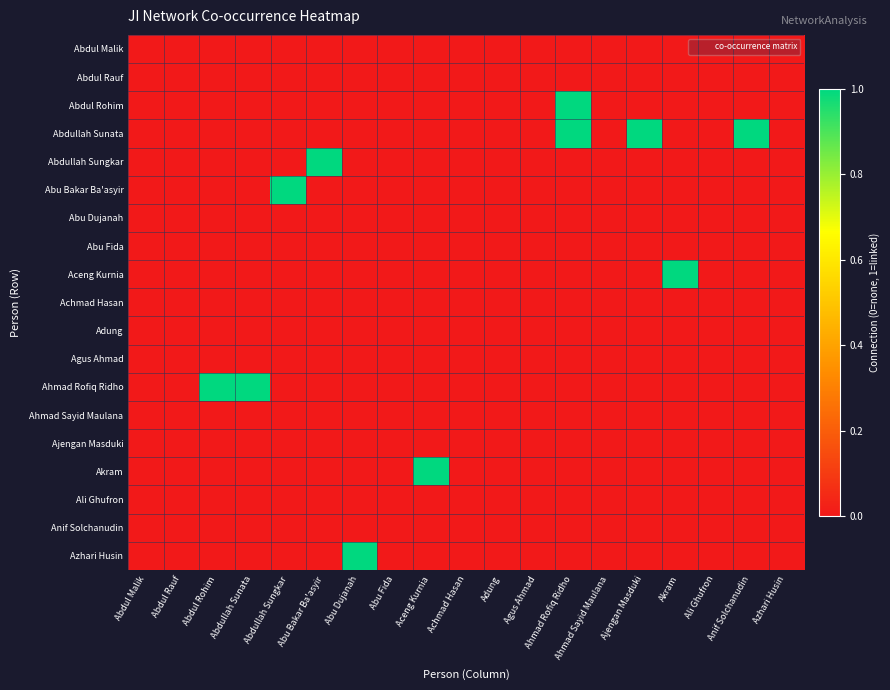

Reading left to right, list all the values displayed in this chart.

Abdul Malik: Abdul Malik=0	Abdul Rauf=0	Abdul Rohim=0	Abdullah Sunata=0	Abdullah Sungkar=0	Abu Bakar Ba'asyir=0	Abu Dujanah=0	Abu Fida=0	Aceng Kurnia=0	Achmad Hasan=0	Adung=0	Agus Ahmad=0	Ahmad Rofiq Ridho=0	Ahmad Sayid Maulana=0	Ajengan Masduki=0	Akram=0	Ali Ghufron=0	Anif Solchanudin=0	Azhari Husin=0
Abdul Rauf: Abdul Malik=0	Abdul Rauf=0	Abdul Rohim=0	Abdullah Sunata=0	Abdullah Sungkar=0	Abu Bakar Ba'asyir=0	Abu Dujanah=0	Abu Fida=0	Aceng Kurnia=0	Achmad Hasan=0	Adung=0	Agus Ahmad=0	Ahmad Rofiq Ridho=0	Ahmad Sayid Maulana=0	Ajengan Masduki=0	Akram=0	Ali Ghufron=0	Anif Solchanudin=0	Azhari Husin=0
Abdul Rohim: Abdul Malik=0	Abdul Rauf=0	Abdul Rohim=0	Abdullah Sunata=0	Abdullah Sungkar=0	Abu Bakar Ba'asyir=0	Abu Dujanah=0	Abu Fida=0	Aceng Kurnia=0	Achmad Hasan=0	Adung=0	Agus Ahmad=0	Ahmad Rofiq Ridho=1	Ahmad Sayid Maulana=0	Ajengan Masduki=0	Akram=0	Ali Ghufron=0	Anif Solchanudin=0	Azhari Husin=0
Abdullah Sunata: Abdul Malik=0	Abdul Rauf=0	Abdul Rohim=0	Abdullah Sunata=0	Abdullah Sungkar=0	Abu Bakar Ba'asyir=0	Abu Dujanah=0	Abu Fida=0	Aceng Kurnia=0	Achmad Hasan=0	Adung=0	Agus Ahmad=0	Ahmad Rofiq Ridho=1	Ahmad Sayid Maulana=0	Ajengan Masduki=1	Akram=0	Ali Ghufron=0	Anif Solchanudin=1	Azhari Husin=0
Abdullah Sungkar: Abdul Malik=0	Abdul Rauf=0	Abdul Rohim=0	Abdullah Sunata=0	Abdullah Sungkar=0	Abu Bakar Ba'asyir=1	Abu Dujanah=0	Abu Fida=0	Aceng Kurnia=0	Achmad Hasan=0	Adung=0	Agus Ahmad=0	Ahmad Rofiq Ridho=0	Ahmad Sayid Maulana=0	Ajengan Masduki=0	Akram=0	Ali Ghufron=0	Anif Solchanudin=0	Azhari Husin=0
Abu Bakar Ba'asyir: Abdul Malik=0	Abdul Rauf=0	Abdul Rohim=0	Abdullah Sunata=0	Abdullah Sungkar=1	Abu Bakar Ba'asyir=0	Abu Dujanah=0	Abu Fida=0	Aceng Kurnia=0	Achmad Hasan=0	Adung=0	Agus Ahmad=0	Ahmad Rofiq Ridho=0	Ahmad Sayid Maulana=0	Ajengan Masduki=0	Akram=0	Ali Ghufron=0	Anif Solchanudin=0	Azhari Husin=0
Abu Dujanah: Abdul Malik=0	Abdul Rauf=0	Abdul Rohim=0	Abdullah Sunata=0	Abdullah Sungkar=0	Abu Bakar Ba'asyir=0	Abu Dujanah=0	Abu Fida=0	Aceng Kurnia=0	Achmad Hasan=0	Adung=0	Agus Ahmad=0	Ahmad Rofiq Ridho=0	Ahmad Sayid Maulana=0	Ajengan Masduki=0	Akram=0	Ali Ghufron=0	Anif Solchanudin=0	Azhari Husin=0
Abu Fida: Abdul Malik=0	Abdul Rauf=0	Abdul Rohim=0	Abdullah Sunata=0	Abdullah Sungkar=0	Abu Bakar Ba'asyir=0	Abu Dujanah=0	Abu Fida=0	Aceng Kurnia=0	Achmad Hasan=0	Adung=0	Agus Ahmad=0	Ahmad Rofiq Ridho=0	Ahmad Sayid Maulana=0	Ajengan Masduki=0	Akram=0	Ali Ghufron=0	Anif Solchanudin=0	Azhari Husin=0
Aceng Kurnia: Abdul Malik=0	Abdul Rauf=0	Abdul Rohim=0	Abdullah Sunata=0	Abdullah Sungkar=0	Abu Bakar Ba'asyir=0	Abu Dujanah=0	Abu Fida=0	Aceng Kurnia=0	Achmad Hasan=0	Adung=0	Agus Ahmad=0	Ahmad Rofiq Ridho=0	Ahmad Sayid Maulana=0	Ajengan Masduki=0	Akram=1	Ali Ghufron=0	Anif Solchanudin=0	Azhari Husin=0
Achmad Hasan: Abdul Malik=0	Abdul Rauf=0	Abdul Rohim=0	Abdullah Sunata=0	Abdullah Sungkar=0	Abu Bakar Ba'asyir=0	Abu Dujanah=0	Abu Fida=0	Aceng Kurnia=0	Achmad Hasan=0	Adung=0	Agus Ahmad=0	Ahmad Rofiq Ridho=0	Ahmad Sayid Maulana=0	Ajengan Masduki=0	Akram=0	Ali Ghufron=0	Anif Solchanudin=0	Azhari Husin=0
Adung: Abdul Malik=0	Abdul Rauf=0	Abdul Rohim=0	Abdullah Sunata=0	Abdullah Sungkar=0	Abu Bakar Ba'asyir=0	Abu Dujanah=0	Abu Fida=0	Aceng Kurnia=0	Achmad Hasan=0	Adung=0	Agus Ahmad=0	Ahmad Rofiq Ridho=0	Ahmad Sayid Maulana=0	Ajengan Masduki=0	Akram=0	Ali Ghufron=0	Anif Solchanudin=0	Azhari Husin=0
Agus Ahmad: Abdul Malik=0	Abdul Rauf=0	Abdul Rohim=0	Abdullah Sunata=0	Abdullah Sungkar=0	Abu Bakar Ba'asyir=0	Abu Dujanah=0	Abu Fida=0	Aceng Kurnia=0	Achmad Hasan=0	Adung=0	Agus Ahmad=0	Ahmad Rofiq Ridho=0	Ahmad Sayid Maulana=0	Ajengan Masduki=0	Akram=0	Ali Ghufron=0	Anif Solchanudin=0	Azhari Husin=0
Ahmad Rofiq Ridho: Abdul Malik=0	Abdul Rauf=0	Abdul Rohim=1	Abdullah Sunata=1	Abdullah Sungkar=0	Abu Bakar Ba'asyir=0	Abu Dujanah=0	Abu Fida=0	Aceng Kurnia=0	Achmad Hasan=0	Adung=0	Agus Ahmad=0	Ahmad Rofiq Ridho=0	Ahmad Sayid Maulana=0	Ajengan Masduki=0	Akram=0	Ali Ghufron=0	Anif Solchanudin=0	Azhari Husin=0
Ahmad Sayid Maulana: Abdul Malik=0	Abdul Rauf=0	Abdul Rohim=0	Abdullah Sunata=0	Abdullah Sungkar=0	Abu Bakar Ba'asyir=0	Abu Dujanah=0	Abu Fida=0	Aceng Kurnia=0	Achmad Hasan=0	Adung=0	Agus Ahmad=0	Ahmad Rofiq Ridho=0	Ahmad Sayid Maulana=0	Ajengan Masduki=0	Akram=0	Ali Ghufron=0	Anif Solchanudin=0	Azhari Husin=0
Ajengan Masduki: Abdul Malik=0	Abdul Rauf=0	Abdul Rohim=0	Abdullah Sunata=0	Abdullah Sungkar=0	Abu Bakar Ba'asyir=0	Abu Dujanah=0	Abu Fida=0	Aceng Kurnia=0	Achmad Hasan=0	Adung=0	Agus Ahmad=0	Ahmad Rofiq Ridho=0	Ahmad Sayid Maulana=0	Ajengan Masduki=0	Akram=0	Ali Ghufron=0	Anif Solchanudin=0	Azhari Husin=0
Akram: Abdul Malik=0	Abdul Rauf=0	Abdul Rohim=0	Abdullah Sunata=0	Abdullah Sungkar=0	Abu Bakar Ba'asyir=0	Abu Dujanah=0	Abu Fida=0	Aceng Kurnia=1	Achmad Hasan=0	Adung=0	Agus Ahmad=0	Ahmad Rofiq Ridho=0	Ahmad Sayid Maulana=0	Ajengan Masduki=0	Akram=0	Ali Ghufron=0	Anif Solchanudin=0	Azhari Husin=0
Ali Ghufron: Abdul Malik=0	Abdul Rauf=0	Abdul Rohim=0	Abdullah Sunata=0	Abdullah Sungkar=0	Abu Bakar Ba'asyir=0	Abu Dujanah=0	Abu Fida=0	Aceng Kurnia=0	Achmad Hasan=0	Adung=0	Agus Ahmad=0	Ahmad Rofiq Ridho=0	Ahmad Sayid Maulana=0	Ajengan Masduki=0	Akram=0	Ali Ghufron=0	Anif Solchanudin=0	Azhari Husin=0
Anif Solchanudin: Abdul Malik=0	Abdul Rauf=0	Abdul Rohim=0	Abdullah Sunata=0	Abdullah Sungkar=0	Abu Bakar Ba'asyir=0	Abu Dujanah=0	Abu Fida=0	Aceng Kurnia=0	Achmad Hasan=0	Adung=0	Agus Ahmad=0	Ahmad Rofiq Ridho=0	Ahmad Sayid Maulana=0	Ajengan Masduki=0	Akram=0	Ali Ghufron=0	Anif Solchanudin=0	Azhari Husin=0
Azhari Husin: Abdul Malik=0	Abdul Rauf=0	Abdul Rohim=0	Abdullah Sunata=0	Abdullah Sungkar=0	Abu Bakar Ba'asyir=0	Abu Dujanah=1	Abu Fida=0	Aceng Kurnia=0	Achmad Hasan=0	Adung=0	Agus Ahmad=0	Ahmad Rofiq Ridho=0	Ahmad Sayid Maulana=0	Ajengan Masduki=0	Akram=0	Ali Ghufron=0	Anif Solchanudin=0	Azhari Husin=0